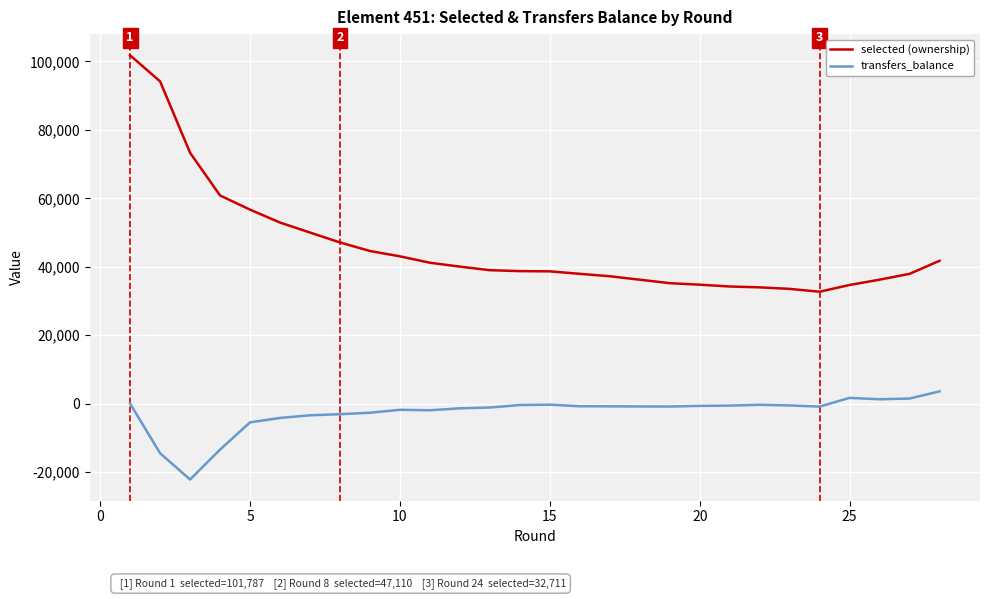

Is it true that selected (ownership) equals 16232 at 30?

False